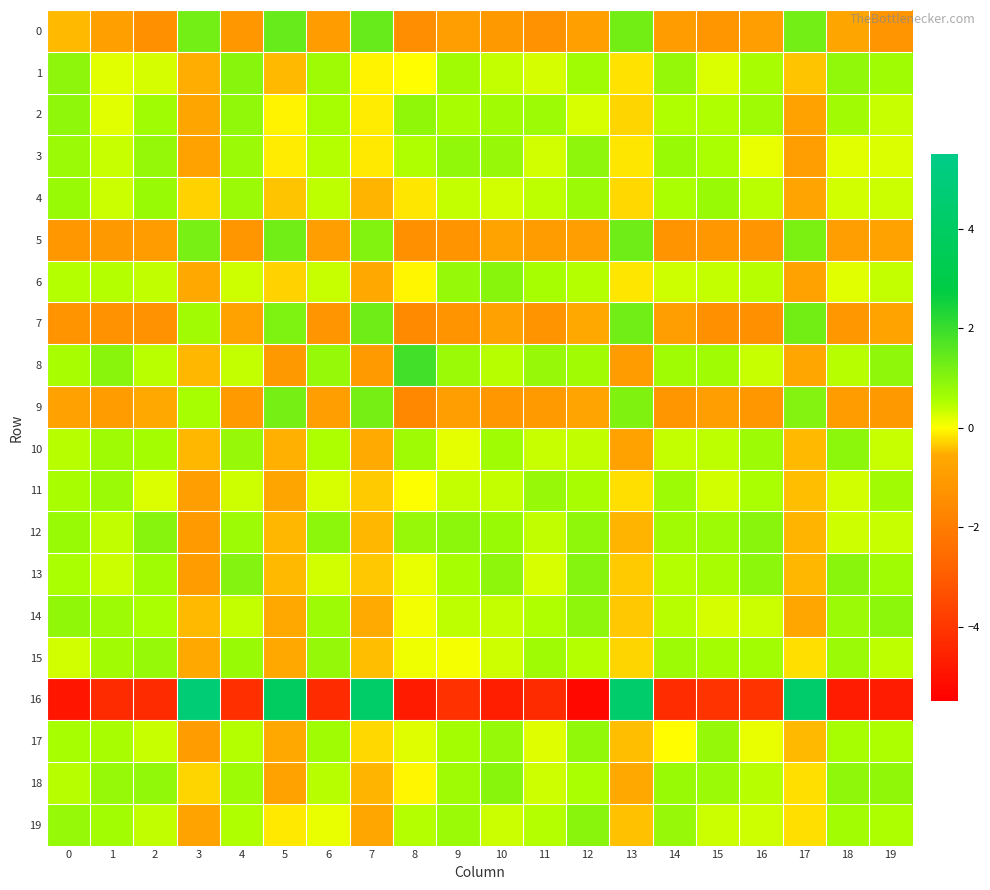

What is the difference between the highest and lowest values at 19?

5.6